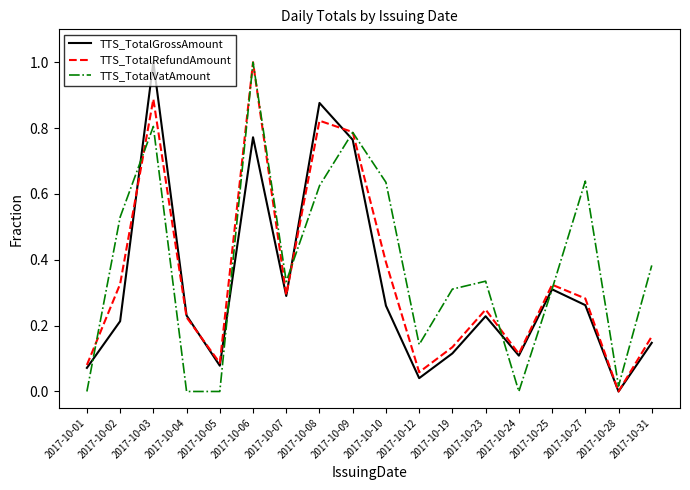

Which series ends up on top after the final intersection of TTS_TotalRefundAmount and TTS_TotalVatAmount?

TTS_TotalVatAmount